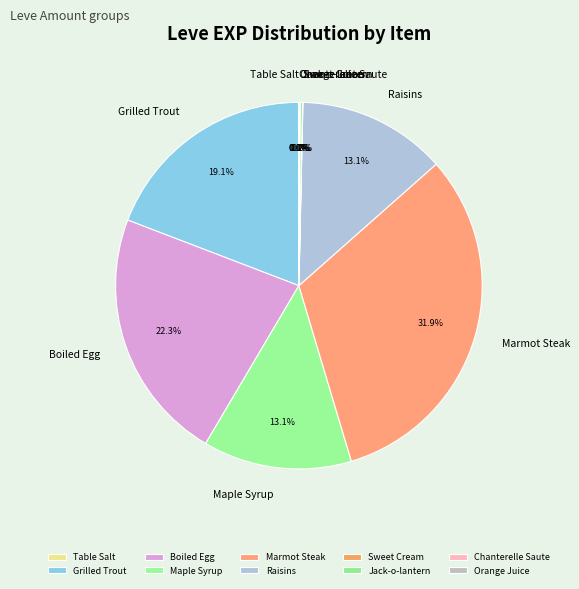

To the nearest percent, what is the average slice percentage?

10%